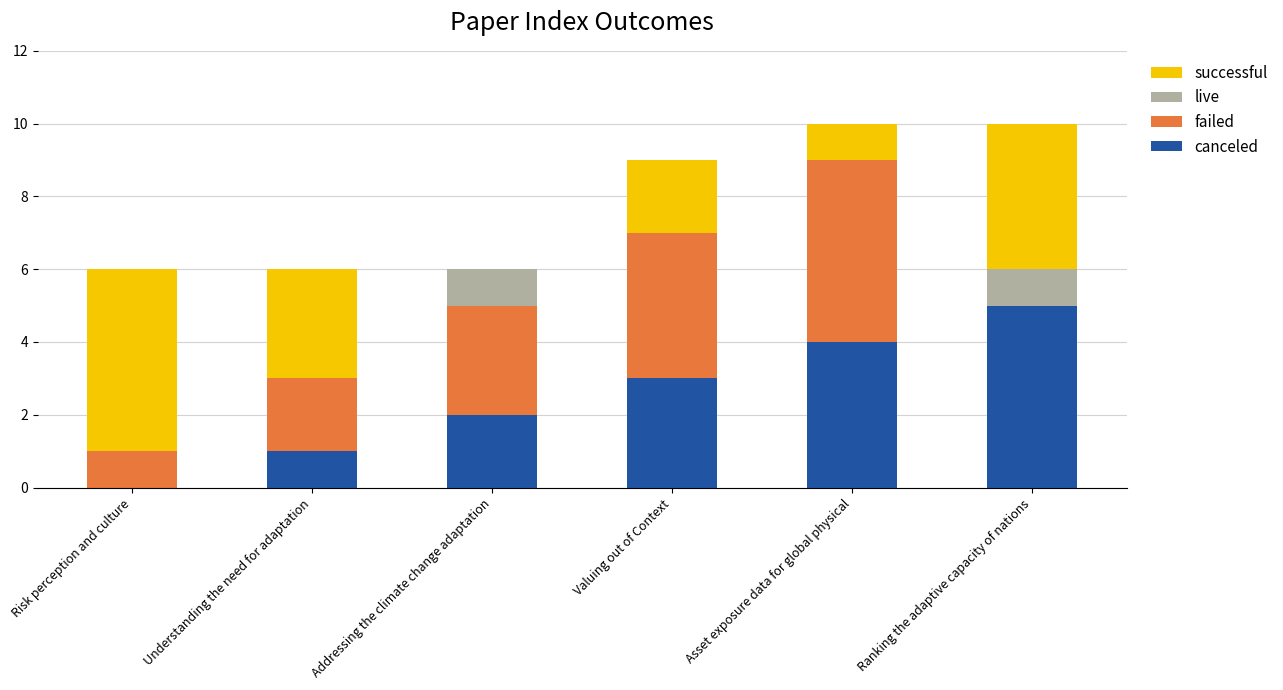

What is the total value across all series at Valuing out of Context?

9